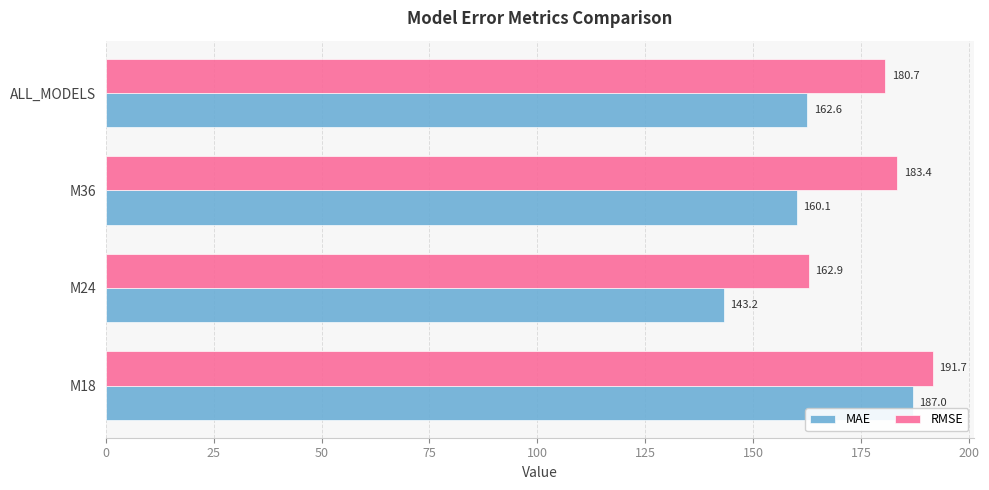

True or false: MAE has a value of 296.4 at M18.

False